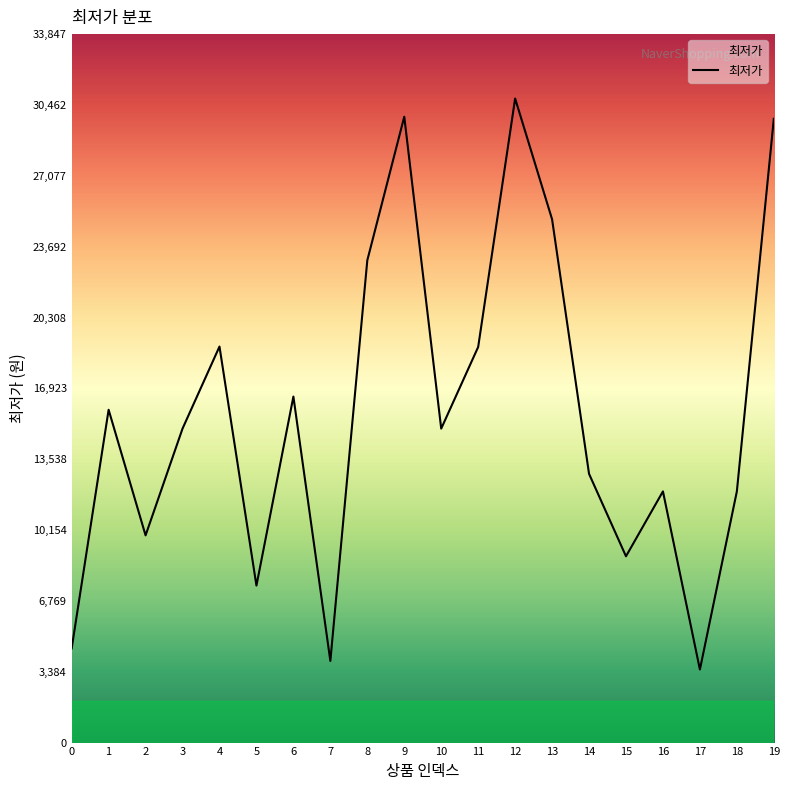

The value at 11 is 18900. True or false?

True